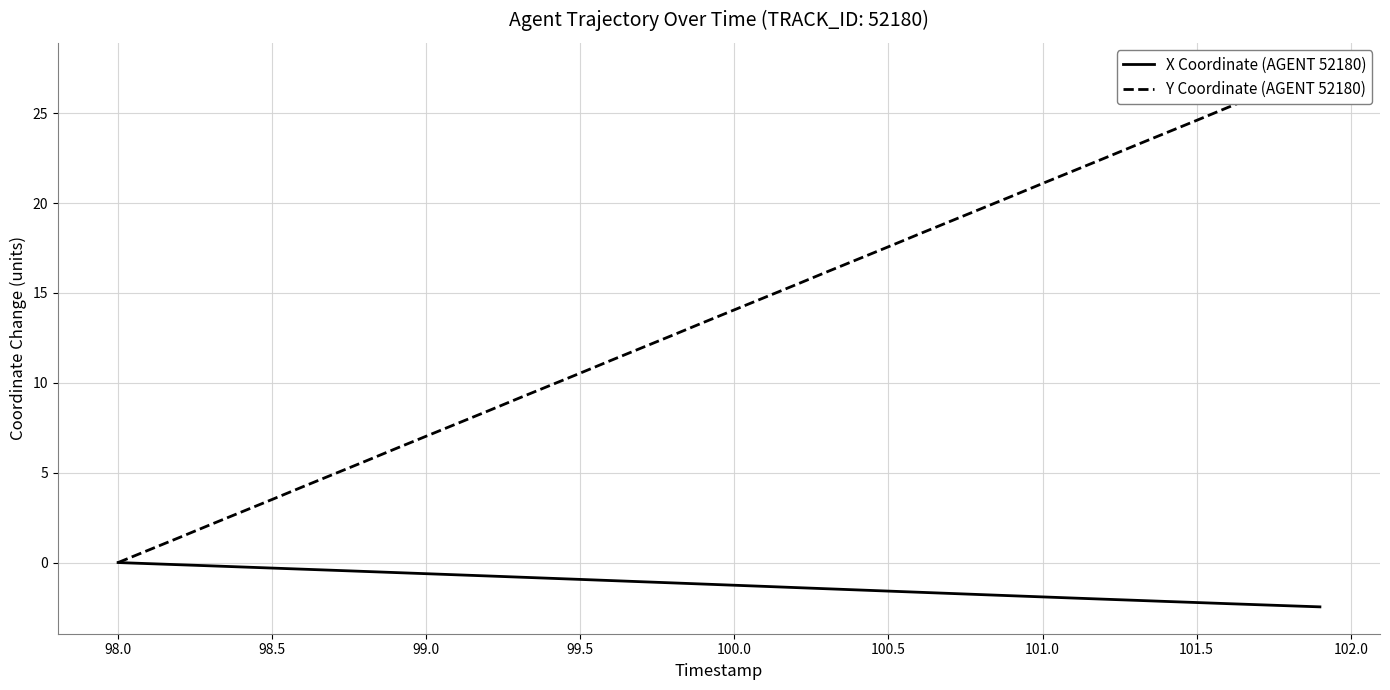

Is this an area chart (filled region under the line)?

No